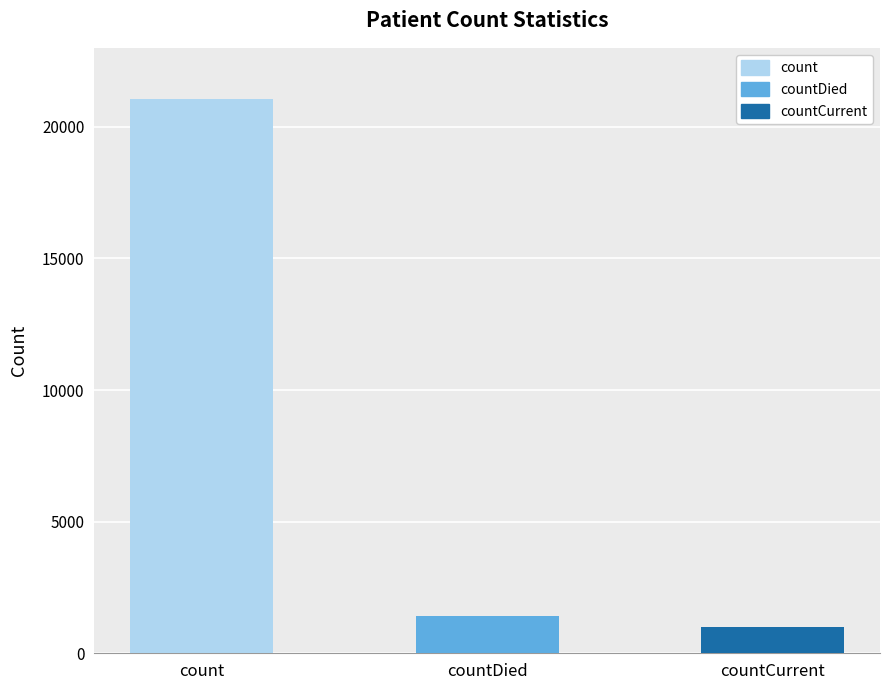

How many values are below 1405?

1